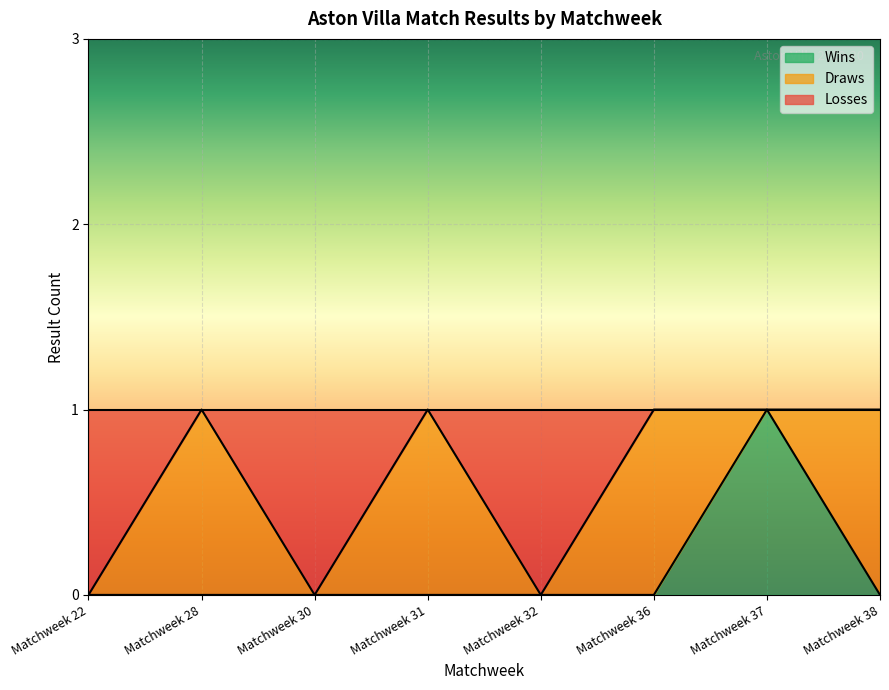

What is the total value across all series at Matchweek 36?

1